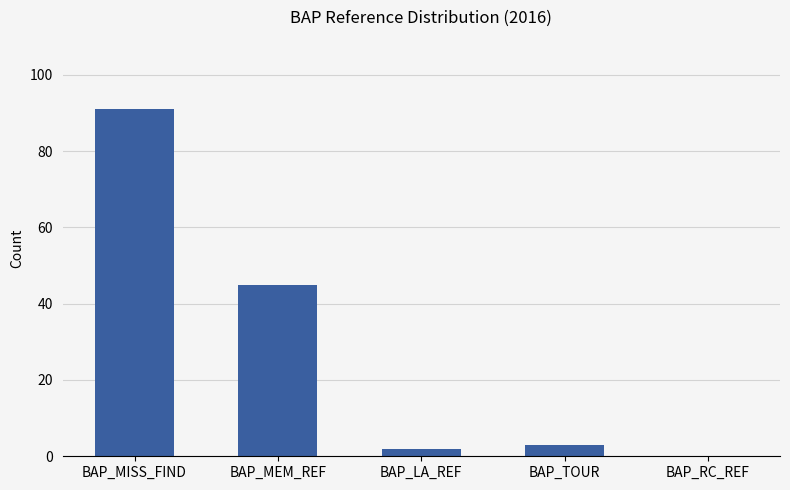

Between BAP_MISS_FIND and BAP_MEM_REF, which is larger?

BAP_MISS_FIND